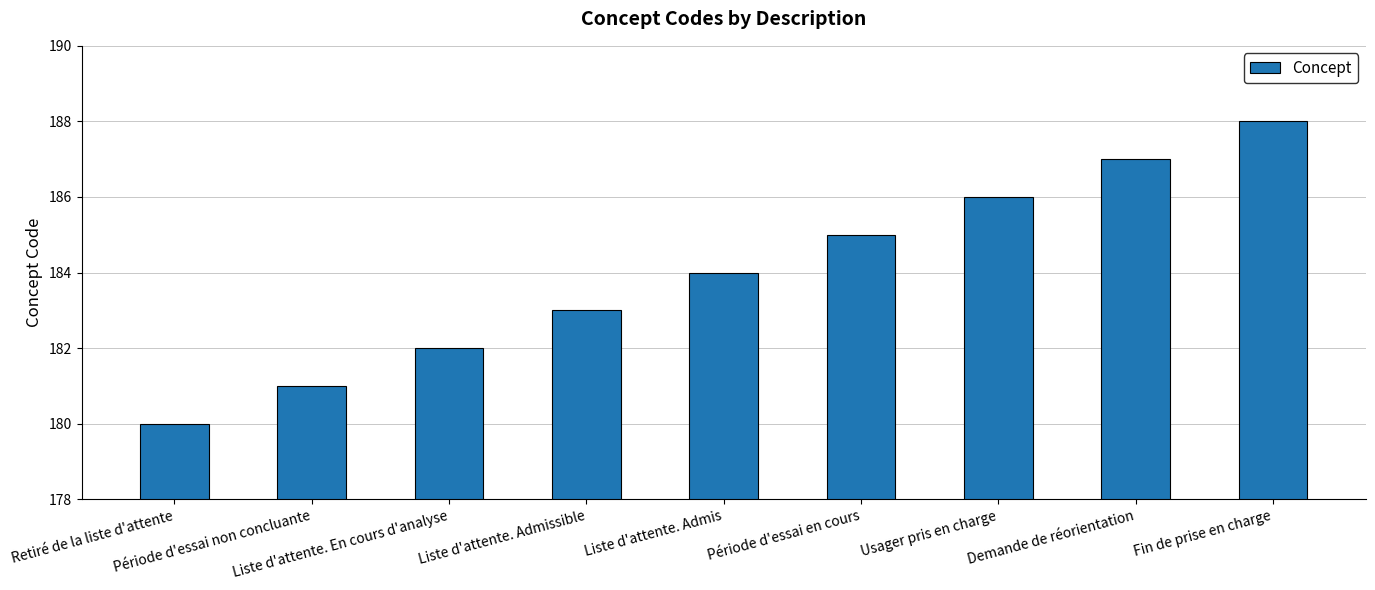

What is the ratio of the value at Retiré de la liste d'attente to the value at Période d'essai en cours?

1.0